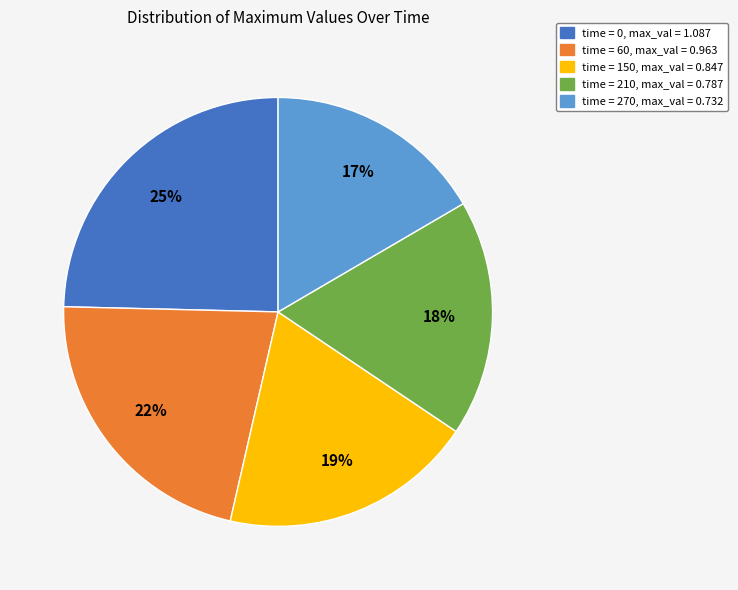

To the nearest percent, what portion does time = 150, max_val = 0.847 represent?

19%